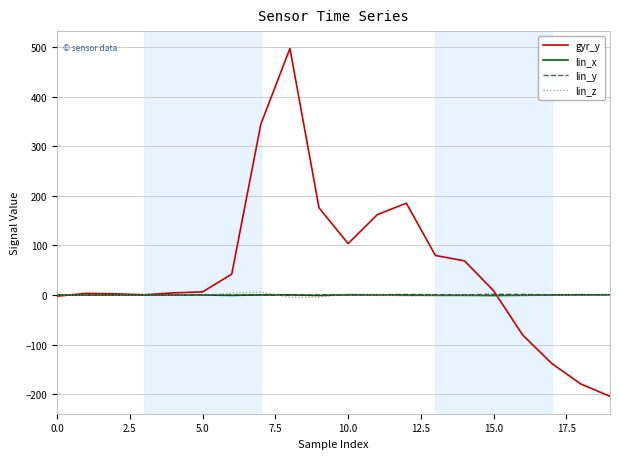

What is the maximum value shown in the chart?

497.7